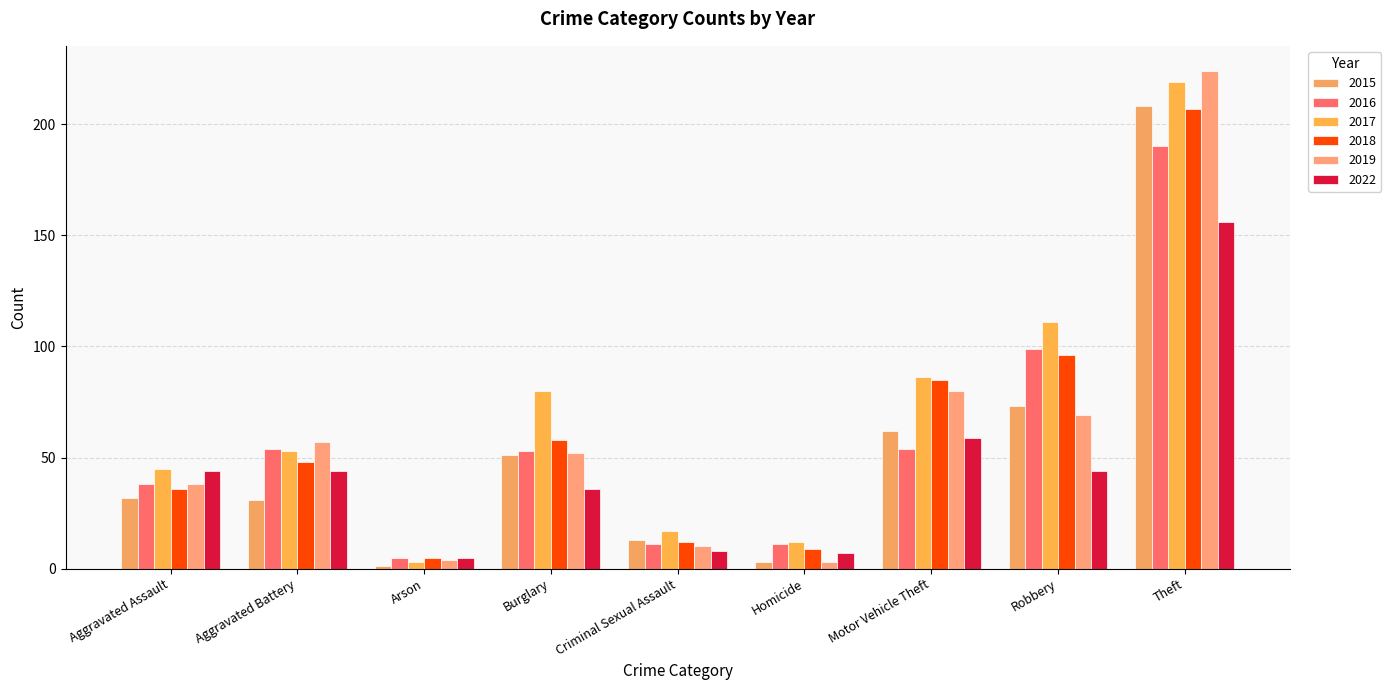

How many groups of bars are there?

9